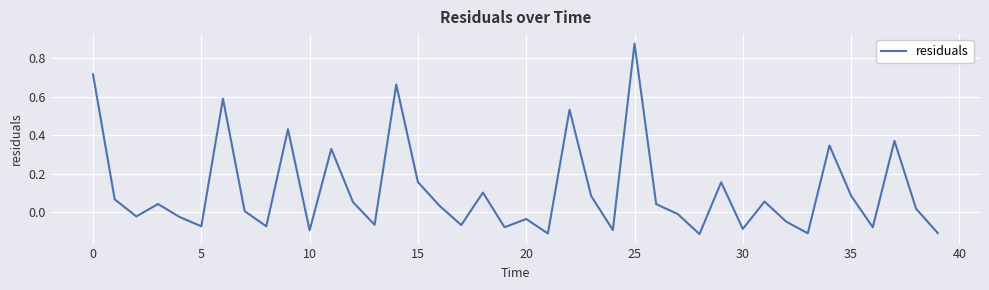

What is the difference between the maximum and minimum values?

1.0